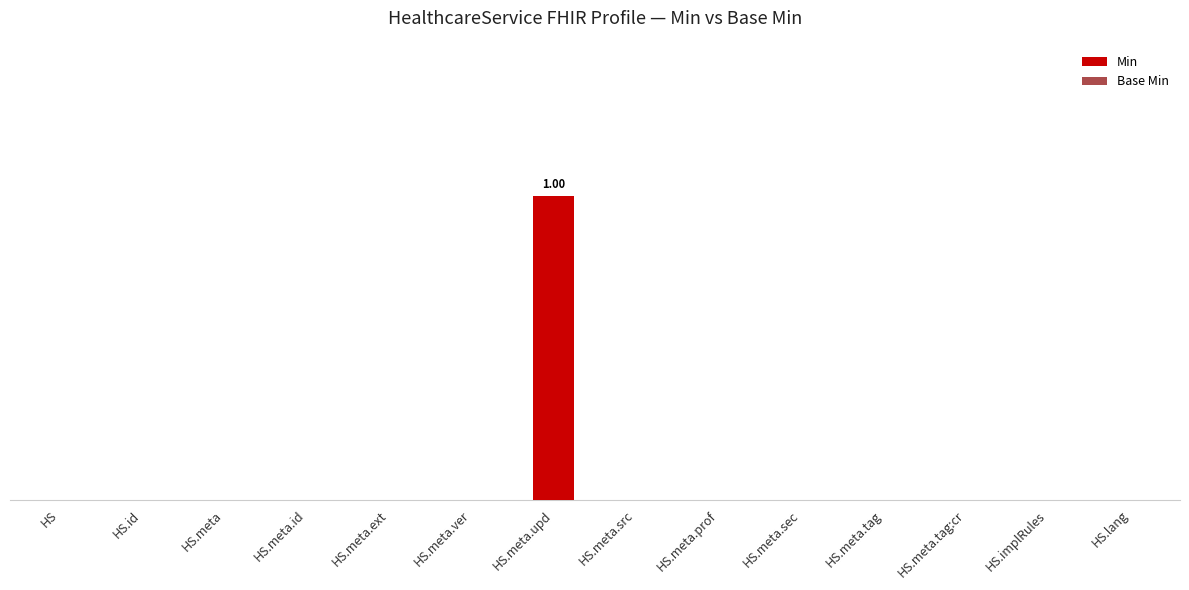

Are the bars horizontal?

No